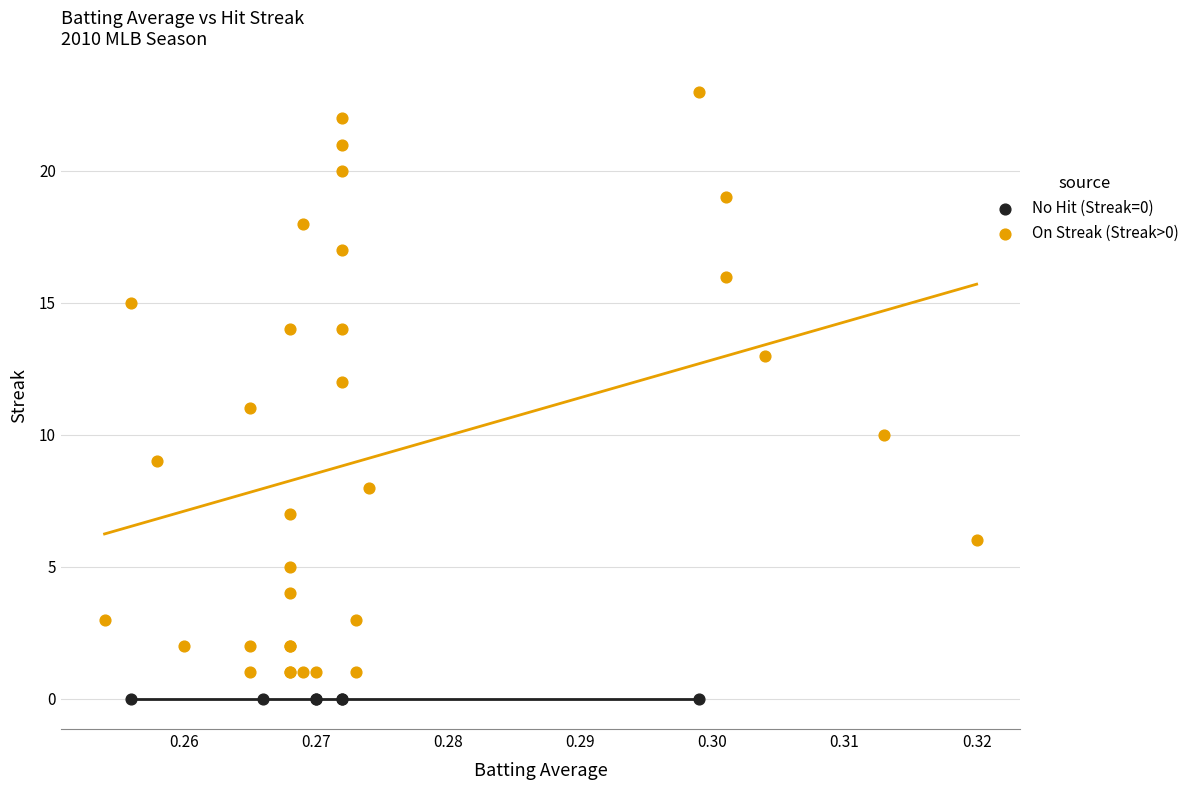

What are all the series names shown in the legend?

No Hit (Streak=0), On Streak (Streak>0)